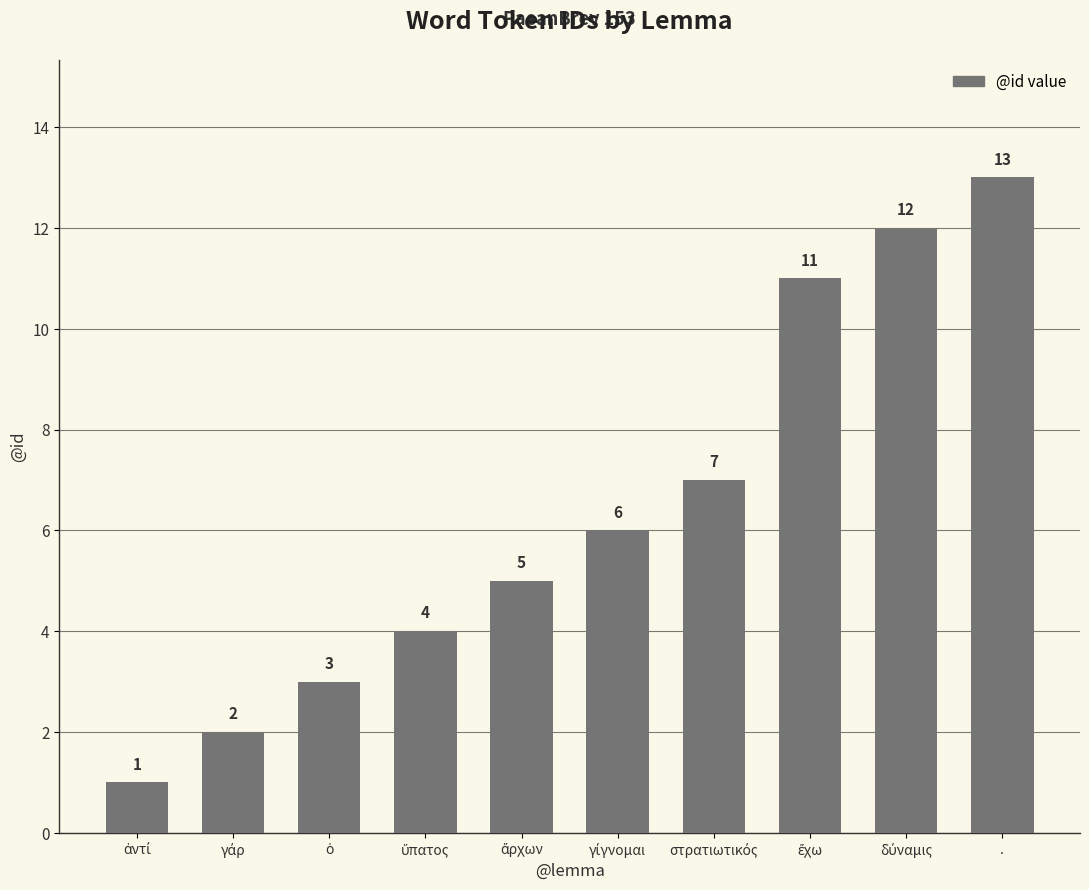

How many bars are there in total?

10